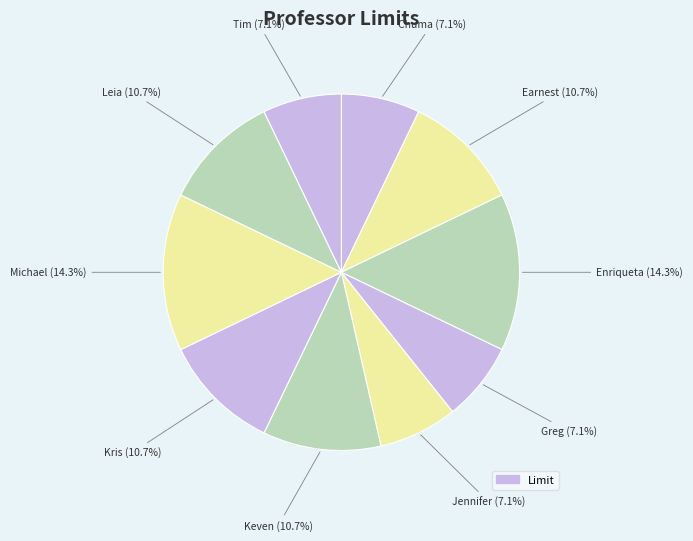

Rank the categories by value from lowest to highest.

Chuma, Greg, Jennifer, Tim, Earnest, Keven, Kris, Leia, Enriqueta, Michael